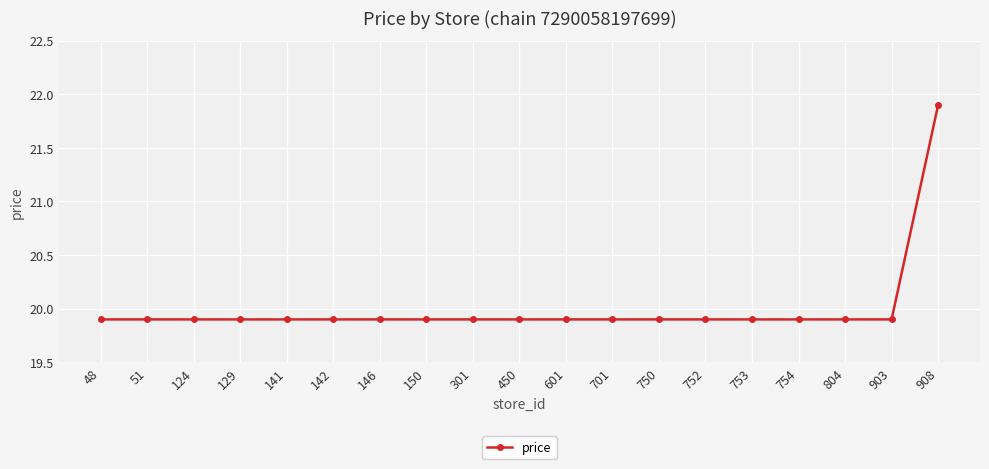

Is it true that the value at 908 is 28.8?

False